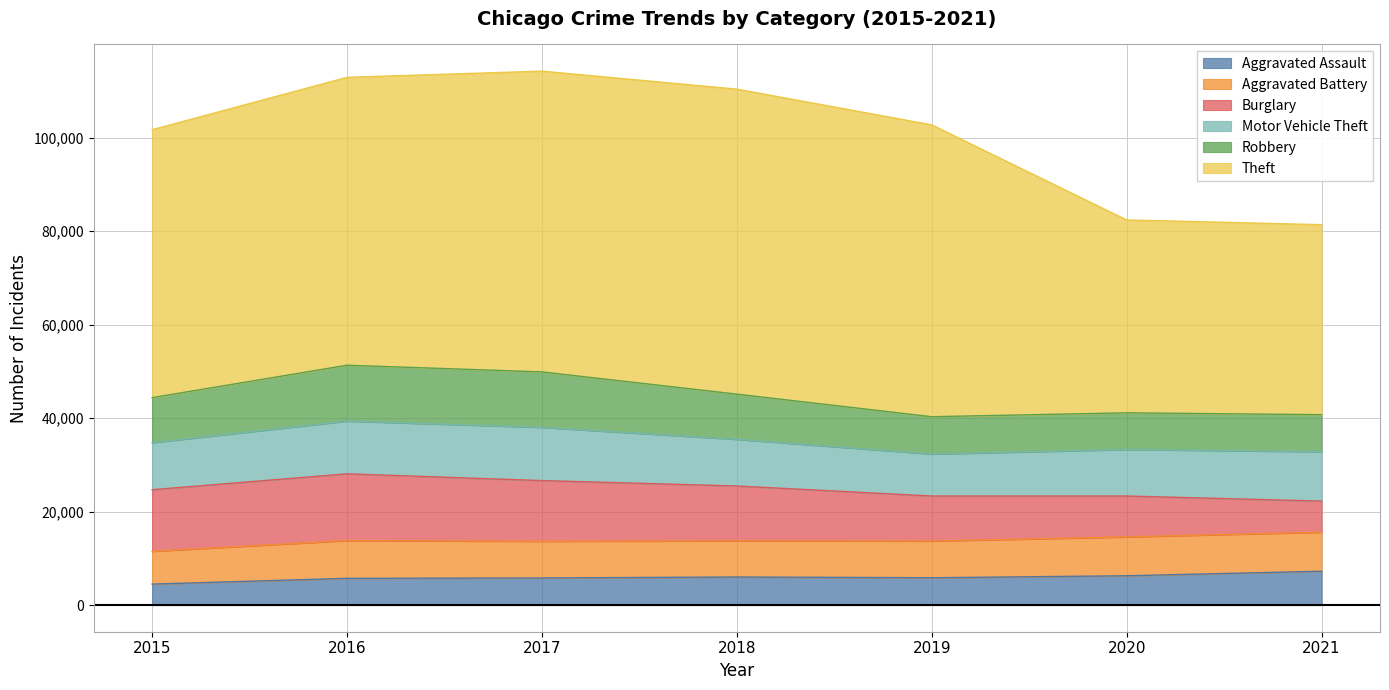

What is the value of the Motor Vehicle Theft point at the 5th from the left?

8978